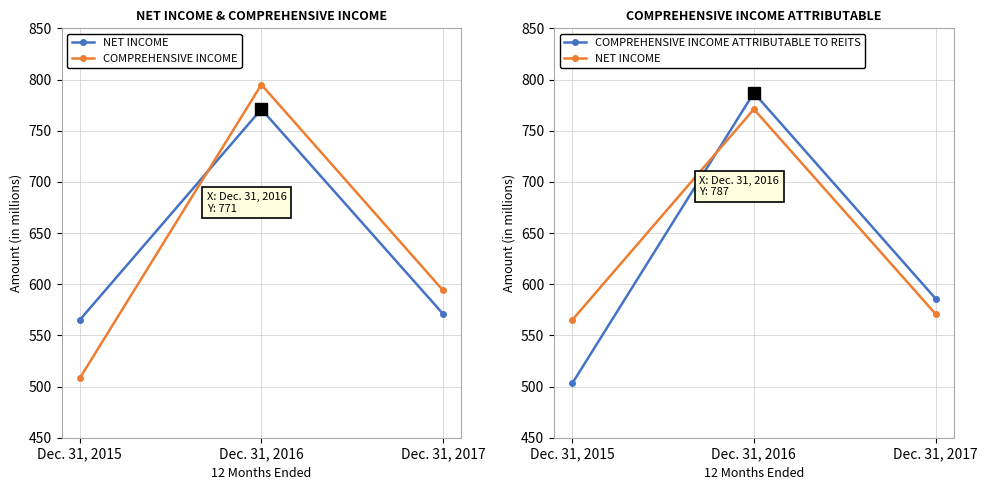

The value of COMPREHENSIVE INCOME ATTRIBUTABLE TO REITS at Dec. 31, 2016 is 330. True or false?

False